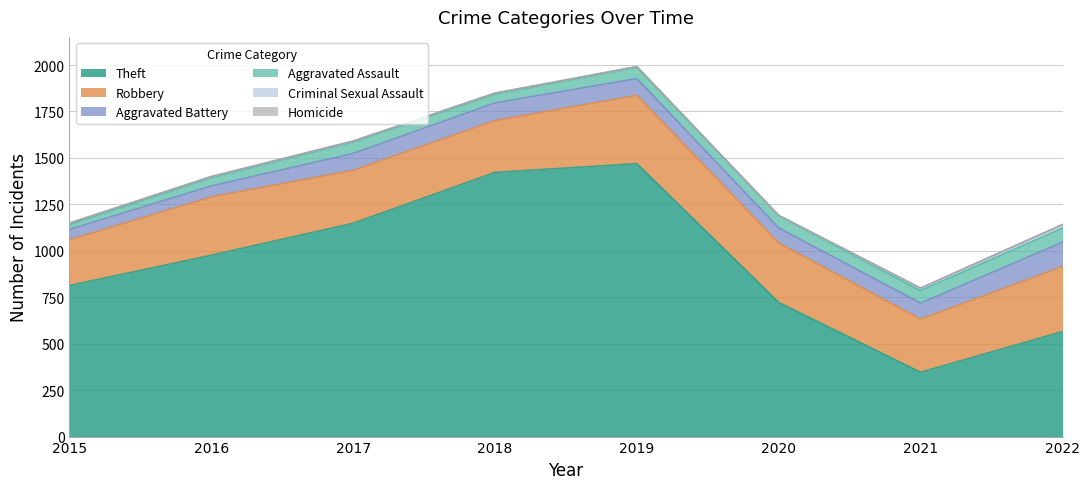

Between 2015 and 2018, which is larger?

2018